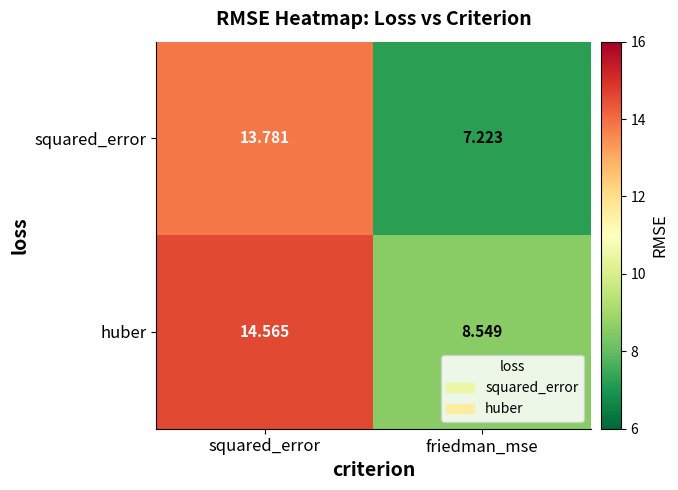

How many categories are shown in the chart?

2